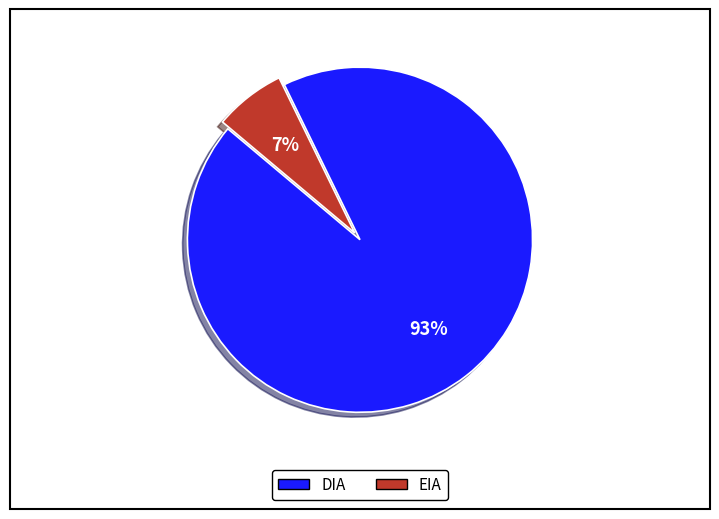

To the nearest percent, what is the average slice percentage?

50%